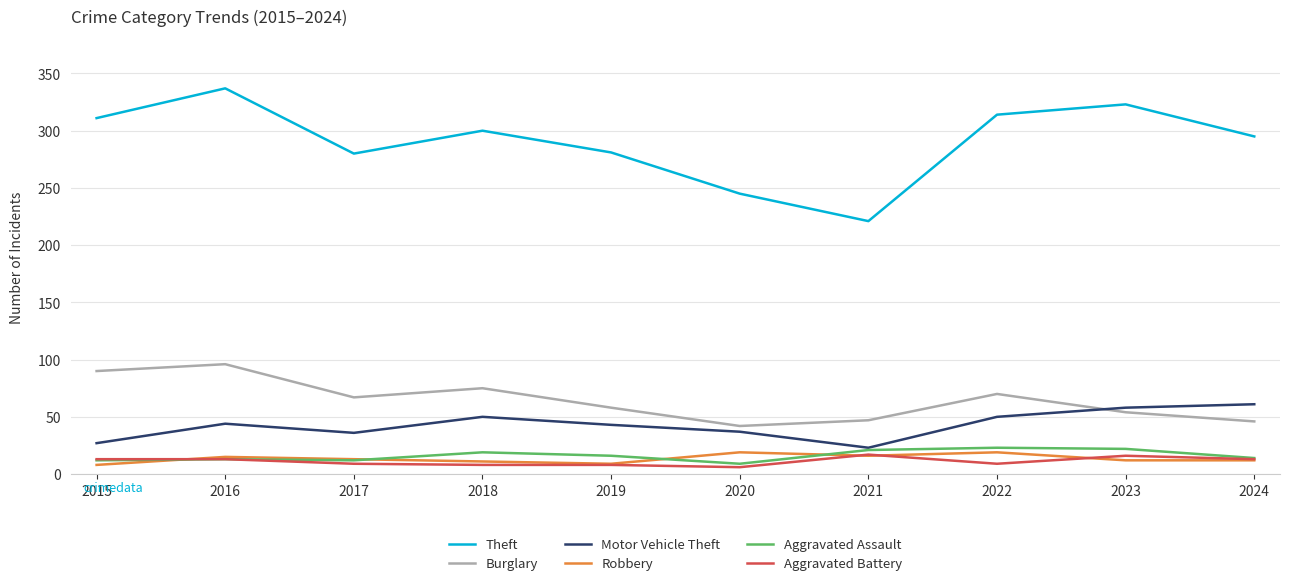

True or false: Robbery and Theft cross at least once.

False